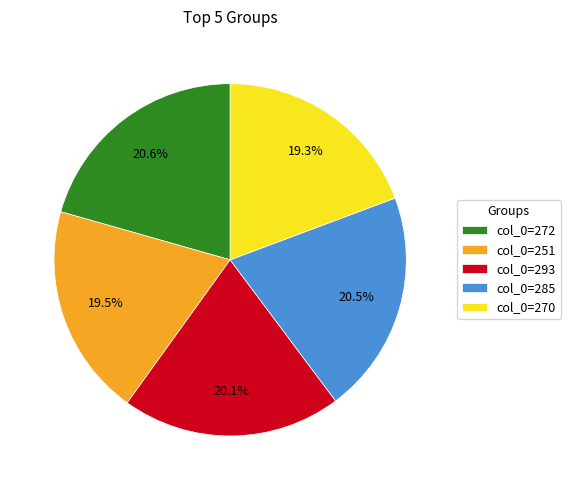

Approximately how many times larger is the value at col_0=251 compared to col_0=293?

1.0